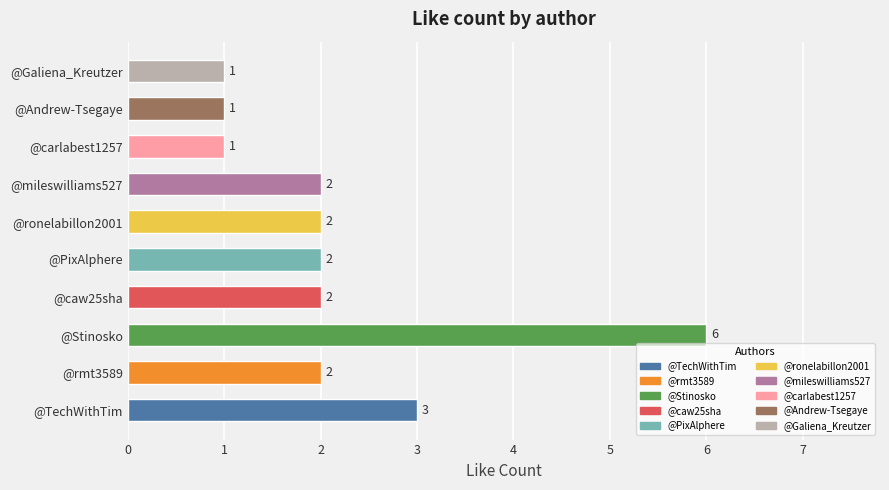

How many bars are there in total?

10